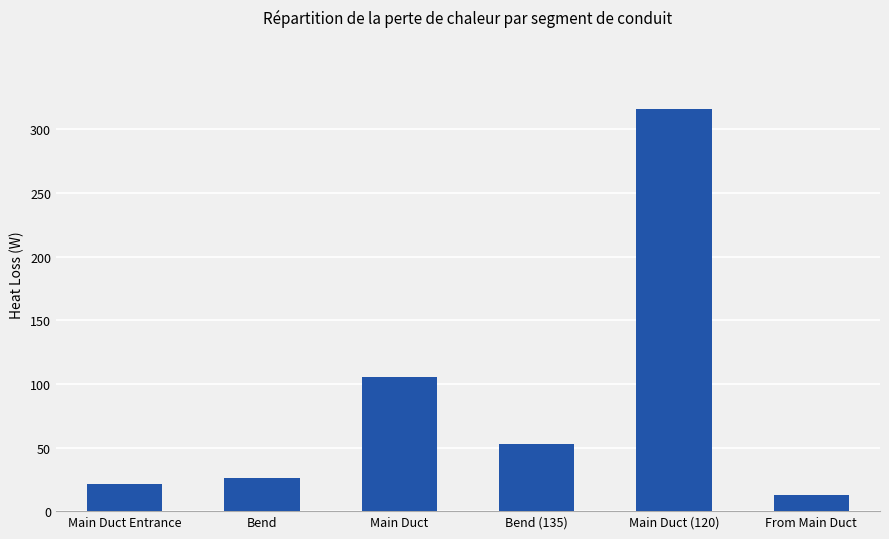

What is the change in value from Bend to Bend (135)?

+26.3